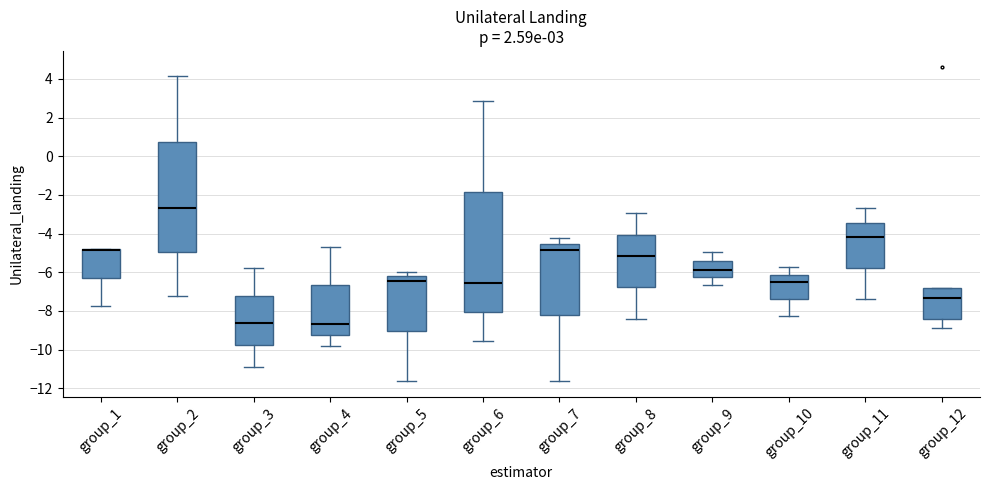

Which box is the tallest, from its lower edge to its upper edge?

group_6